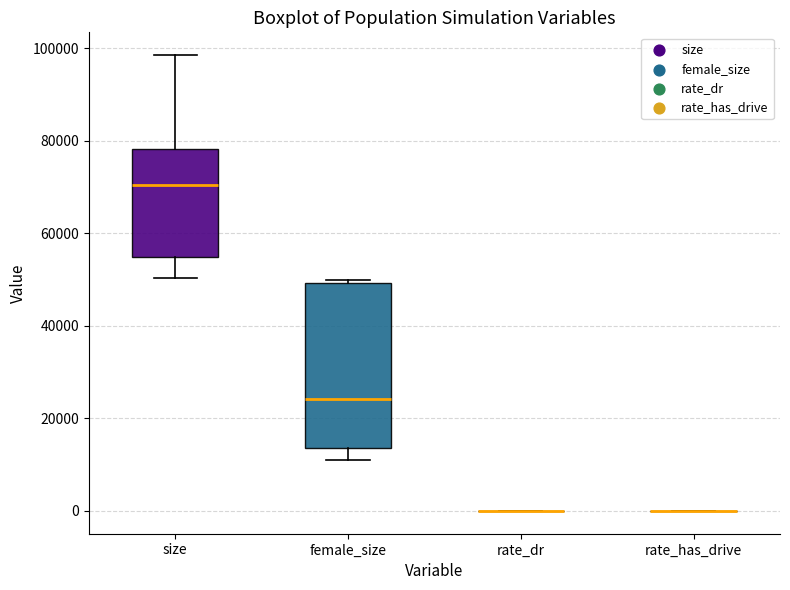

Reading left to right, read every box against the y-axis: the position of its median line, the range the box covers, and the ends of its whiskers. The values are not printed on the chart, so give them approximately, as read against the axis.

size: median 70000, box 54000 to 78000, whiskers 50000 to 98000
female_size: median 24000, box 14000 to 50000, whiskers 12000 to 50000 (just above the box's upper edge)
rate_dr: box collapsed to a line at 0, whiskers 0 to 0
rate_has_drive: box collapsed to a line at 0, whiskers 0 to 0